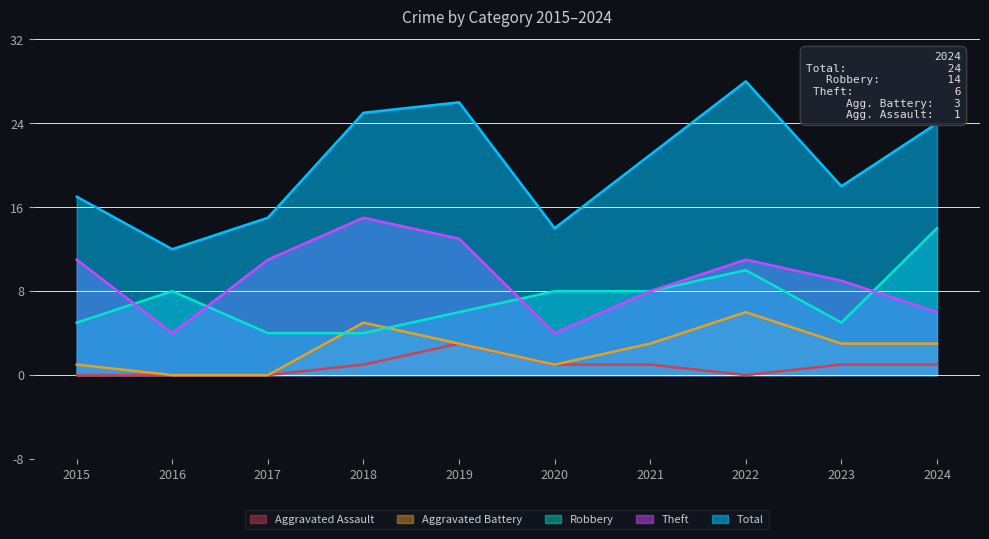

What is the greatest value displayed?

28